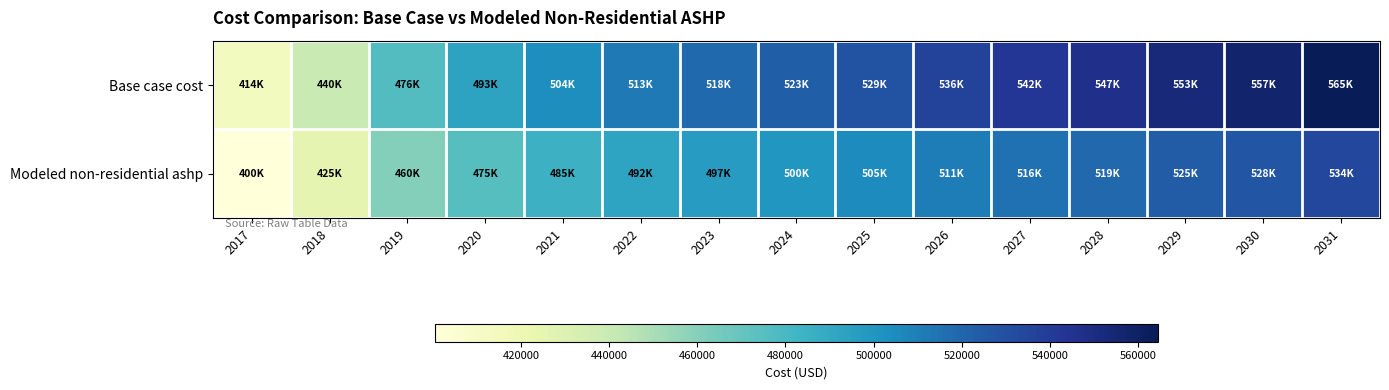

How many data points does each series have?

15